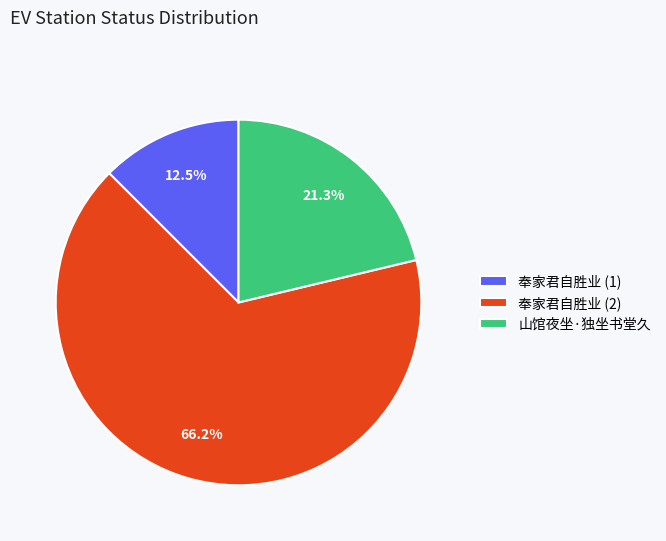

Which slice is the largest?

奉家君自胜业 (2)